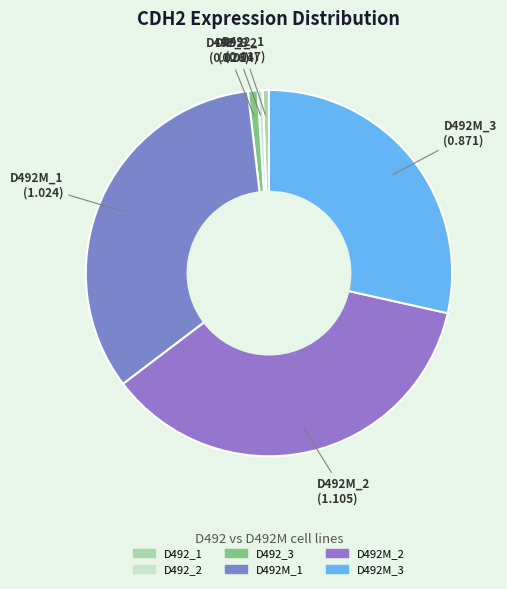

True or false: D492_3 accounts for 6% of the total.

False